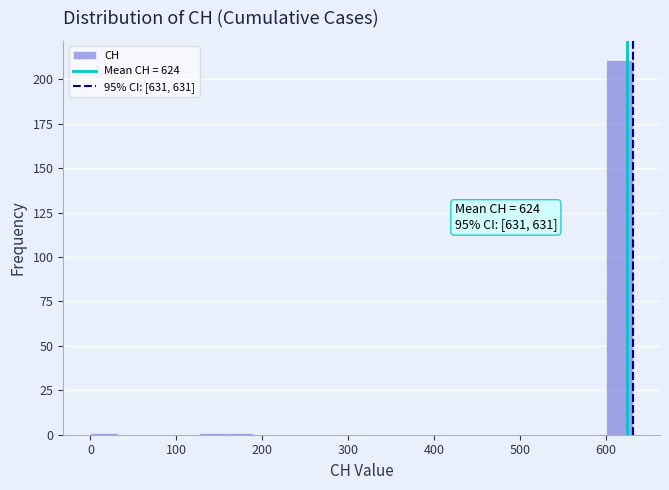

Around what value on the x-axis is the tallest bar? Give the approximate position of its centre, as read against the axis.

620